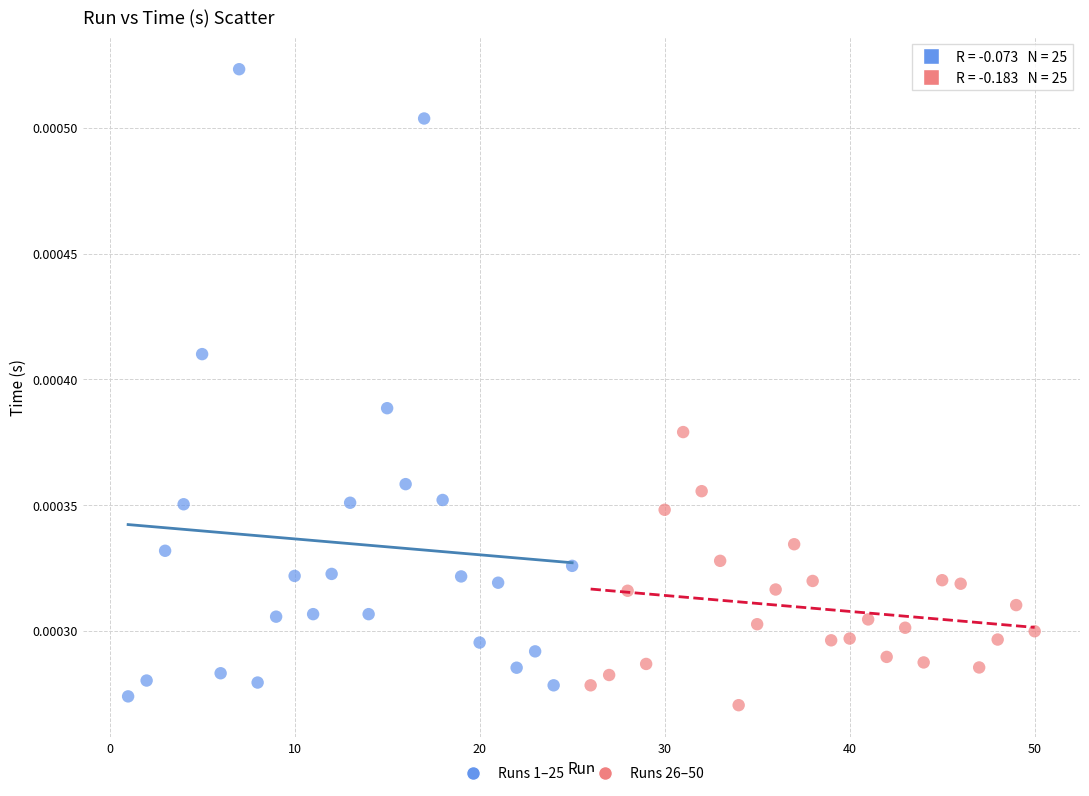

Which series contains the highest Y value?

Runs 1–25